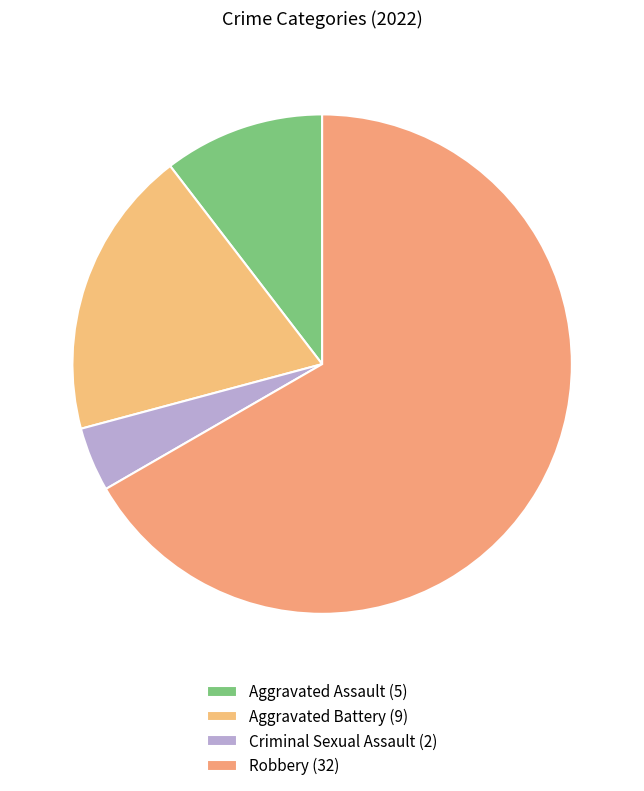

To the nearest percent, what is the combined percentage of Aggravated Assault and Robbery?

77%